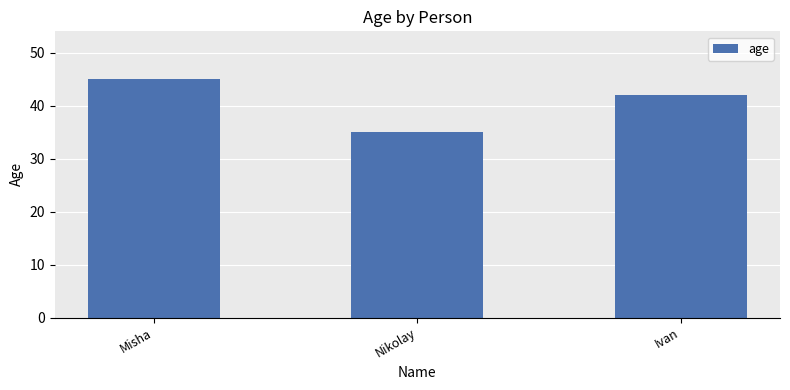

What is the sum of all values?

122